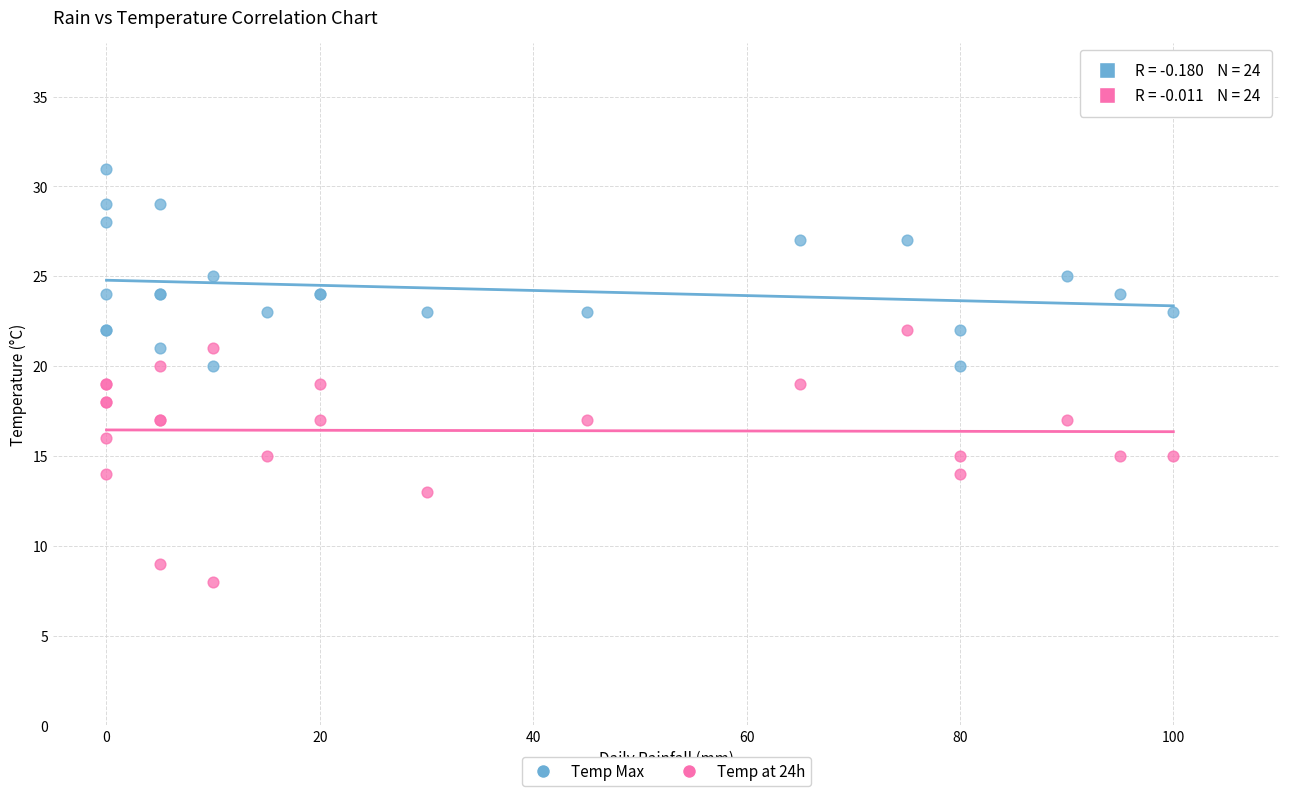

Which series contains the highest Y value?

Temp Max